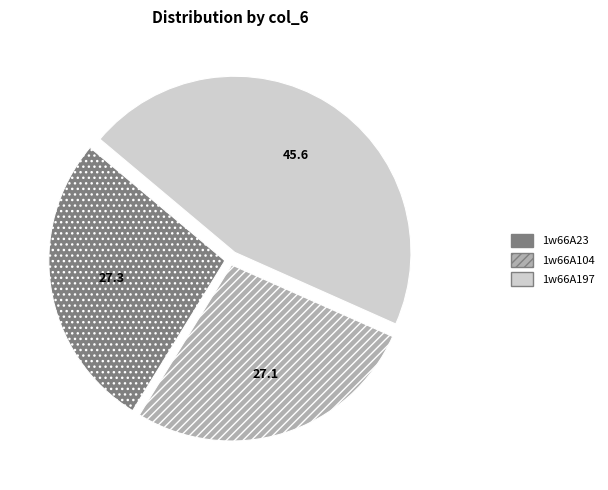

Count the number of slices in the pie.

3